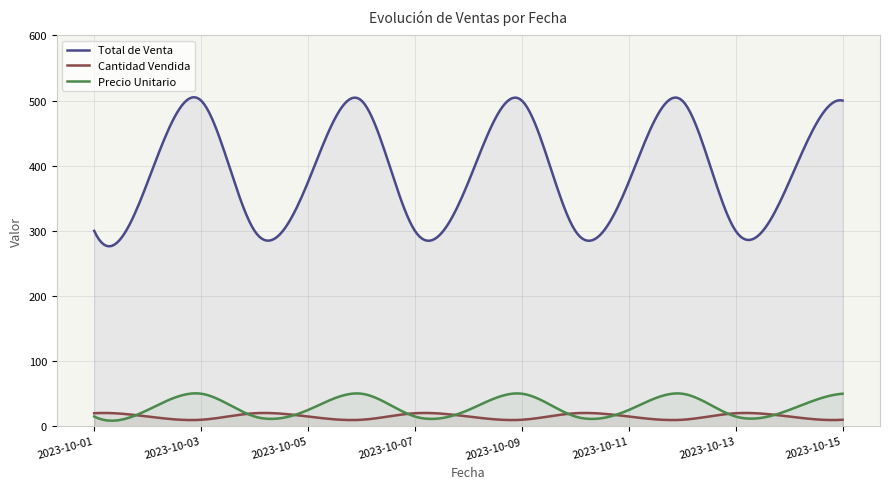

Which series changed the most between 2023-10-11 and 2023-10-14?

Total de Venta